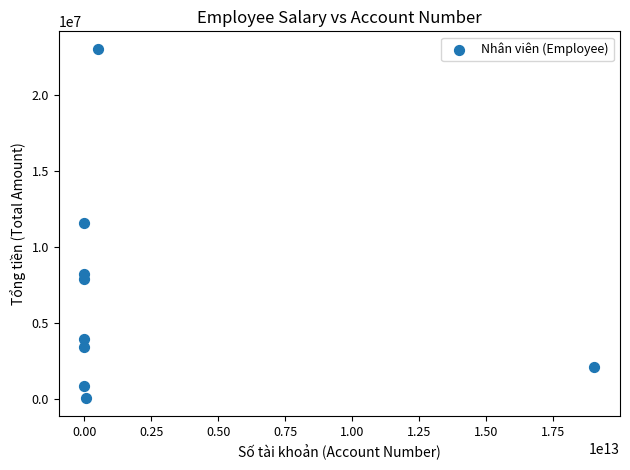

What is the average Y value?

6785814.6